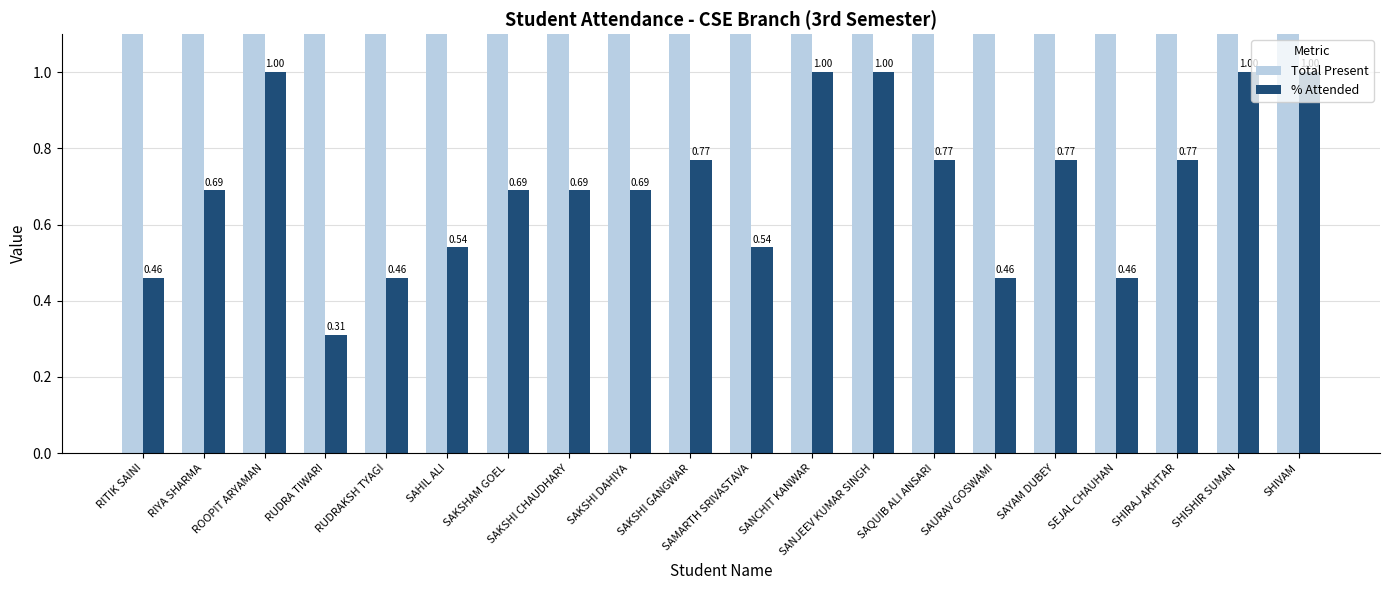

The Total Present series shows 7.0 at RUDRA TIWARI. True or false?

False